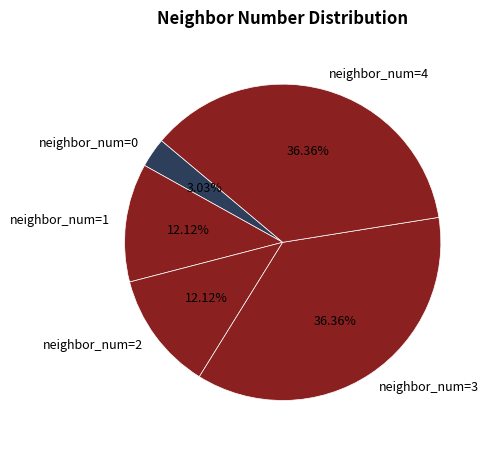

Is the sum of neighbor_num=1 and neighbor_num=4 greater than half?

No